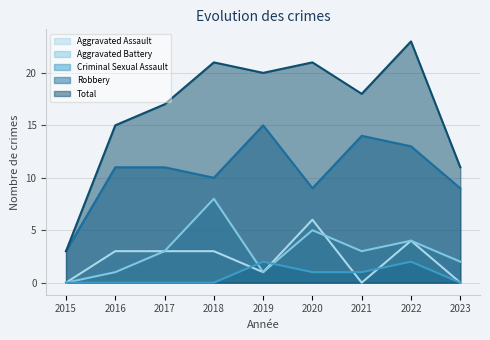

Reading left to right, extract all data points from this chart.

Aggravated Assault: 2015=0	2016=3	2017=3	2018=3	2019=1	2020=6	2021=0	2022=4	2023=0
Aggravated Battery: 2015=0	2016=1	2017=3	2018=8	2019=1	2020=5	2021=3	2022=4	2023=2
Criminal Sexual Assault: 2015=0	2016=0	2017=0	2018=0	2019=2	2020=1	2021=1	2022=2	2023=0
Robbery: 2015=3	2016=11	2017=11	2018=10	2019=15	2020=9	2021=14	2022=13	2023=9
Total: 2015=3	2016=15	2017=17	2018=21	2019=20	2020=21	2021=18	2022=23	2023=11